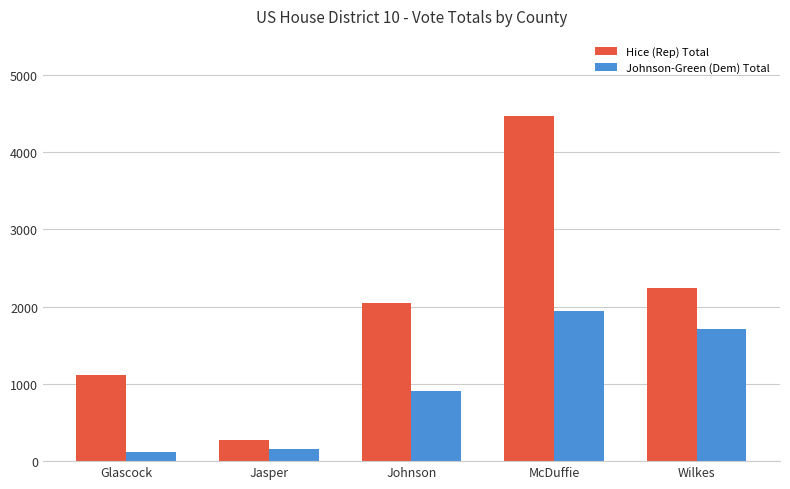

The value of Hice (Rep) Total at Wilkes is 2244. True or false?

True